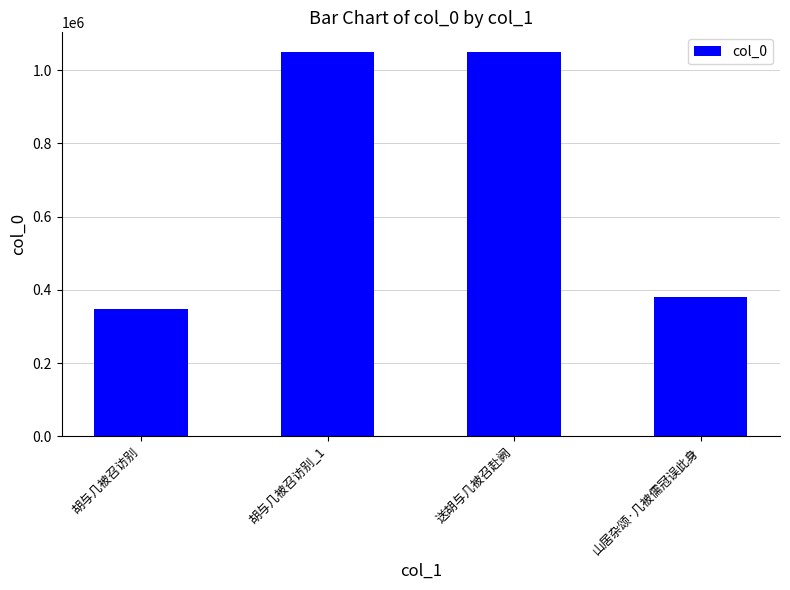

What is the ratio of the value at 胡与几被召访别 to the value at 胡与几被召访别_1?

0.3